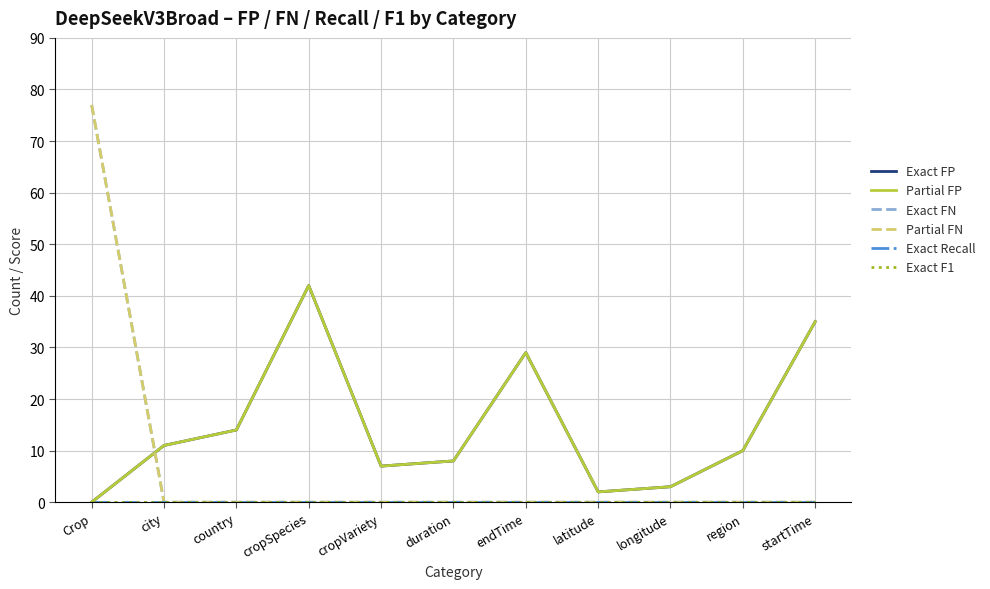

What is the label of the 10th point from the left?

region